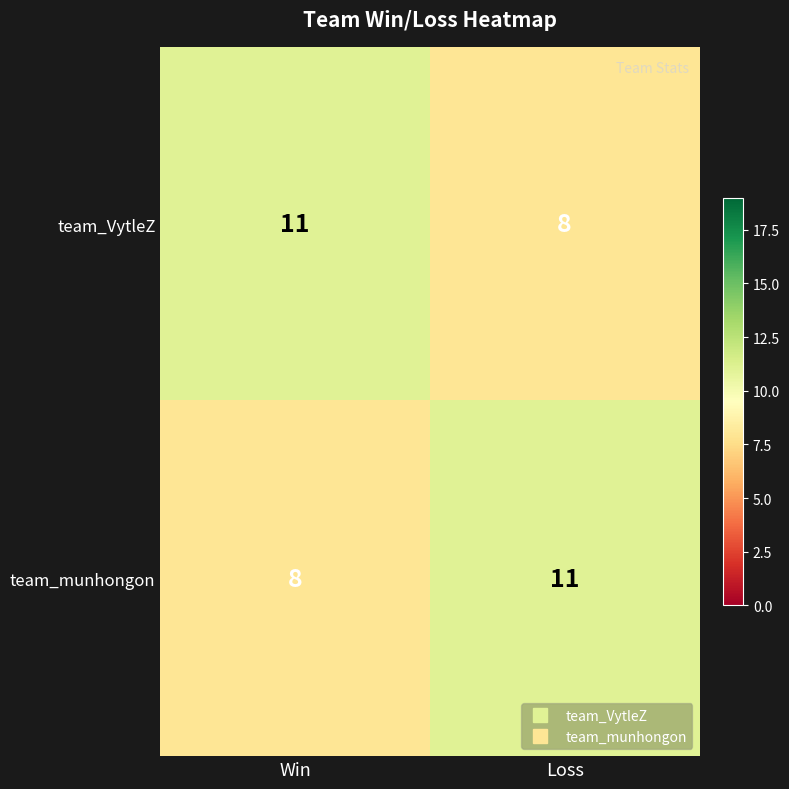

Is it true that team_munhongon equals 11 at Loss?

True